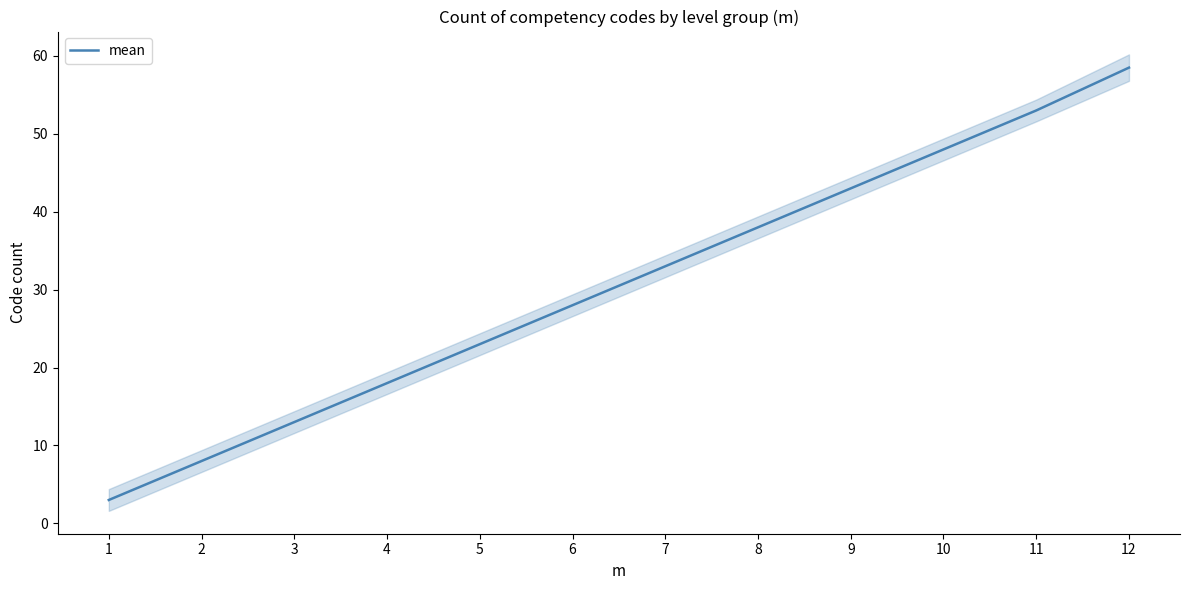

Between 10 and 12, which is larger?

12